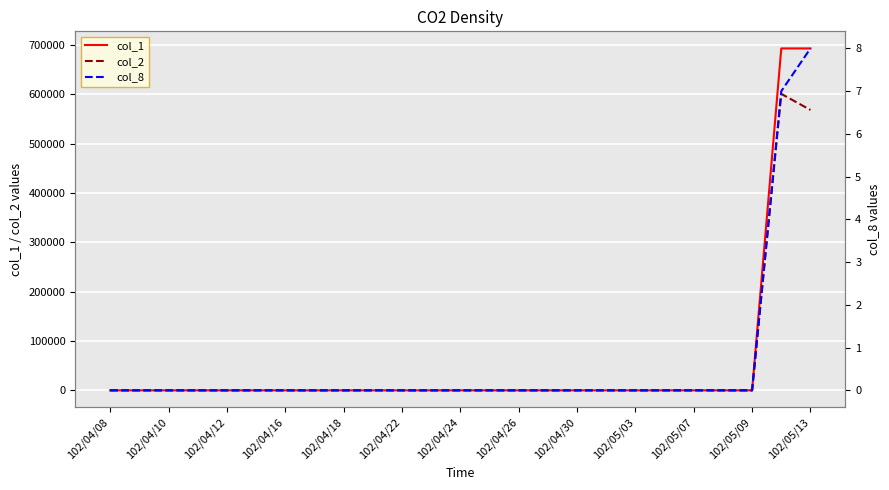

True or false: col_1 has more than 2 points higher than both neighbors.

False